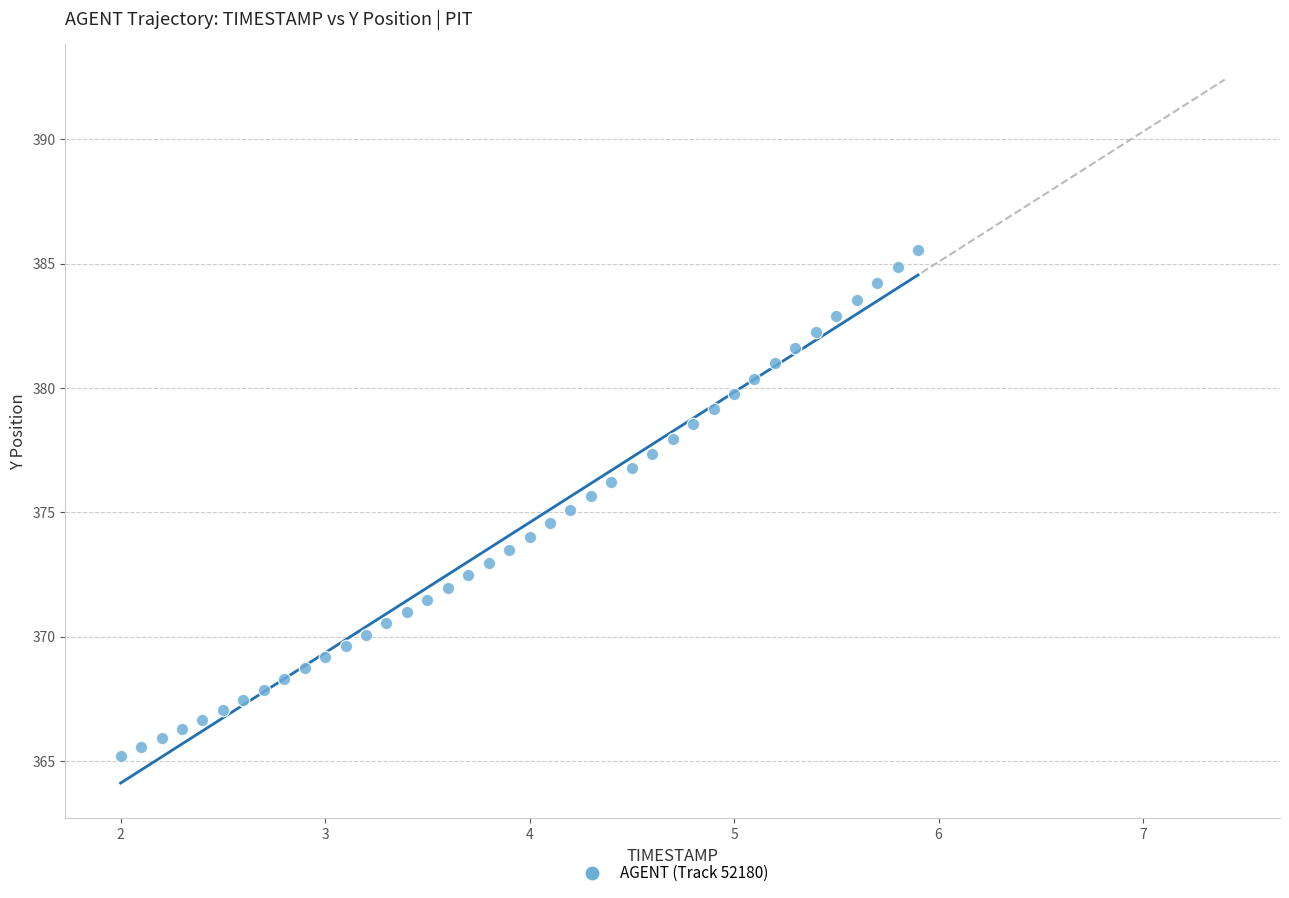

What is the range of Y values (max minus min)?

20.3